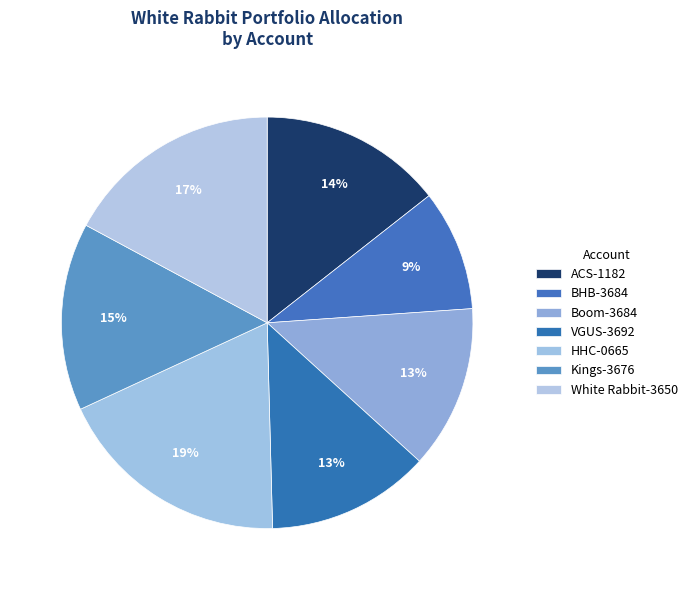

Count the number of slices in the pie.

7